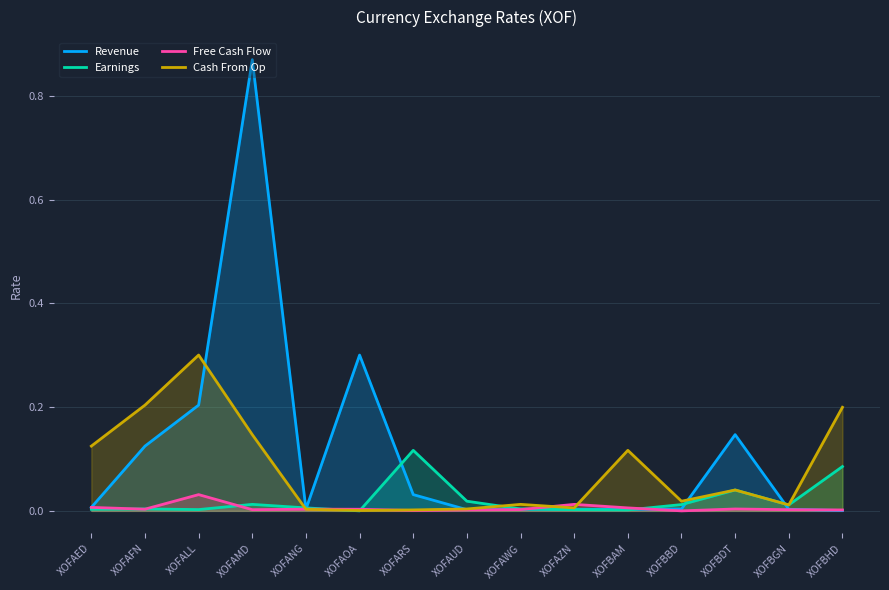

How many lines are shown in the chart?

4